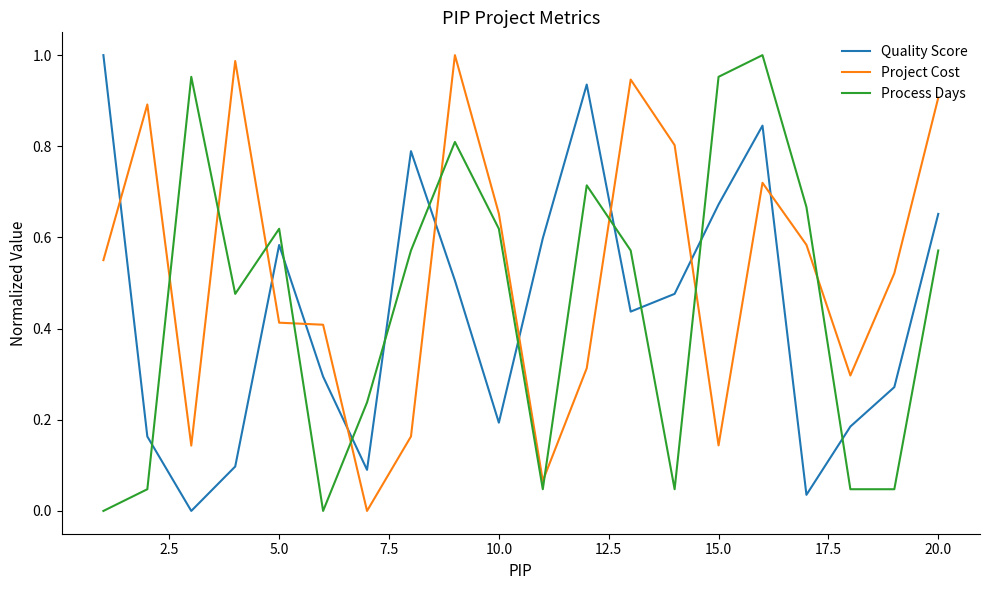

Which series has the largest total across all categories?

Project Cost